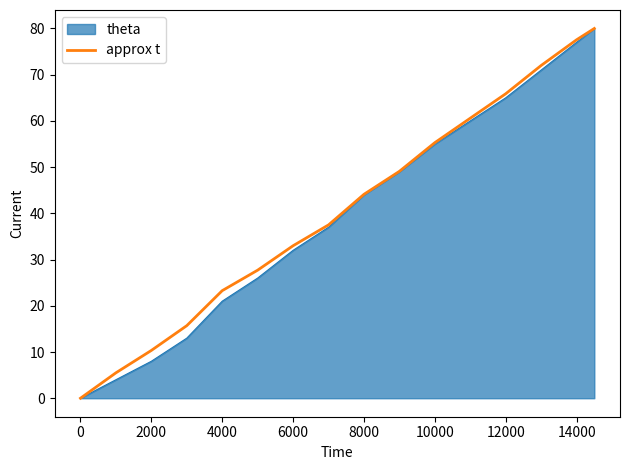

Does the chart display data point markers on the line(s)?

No